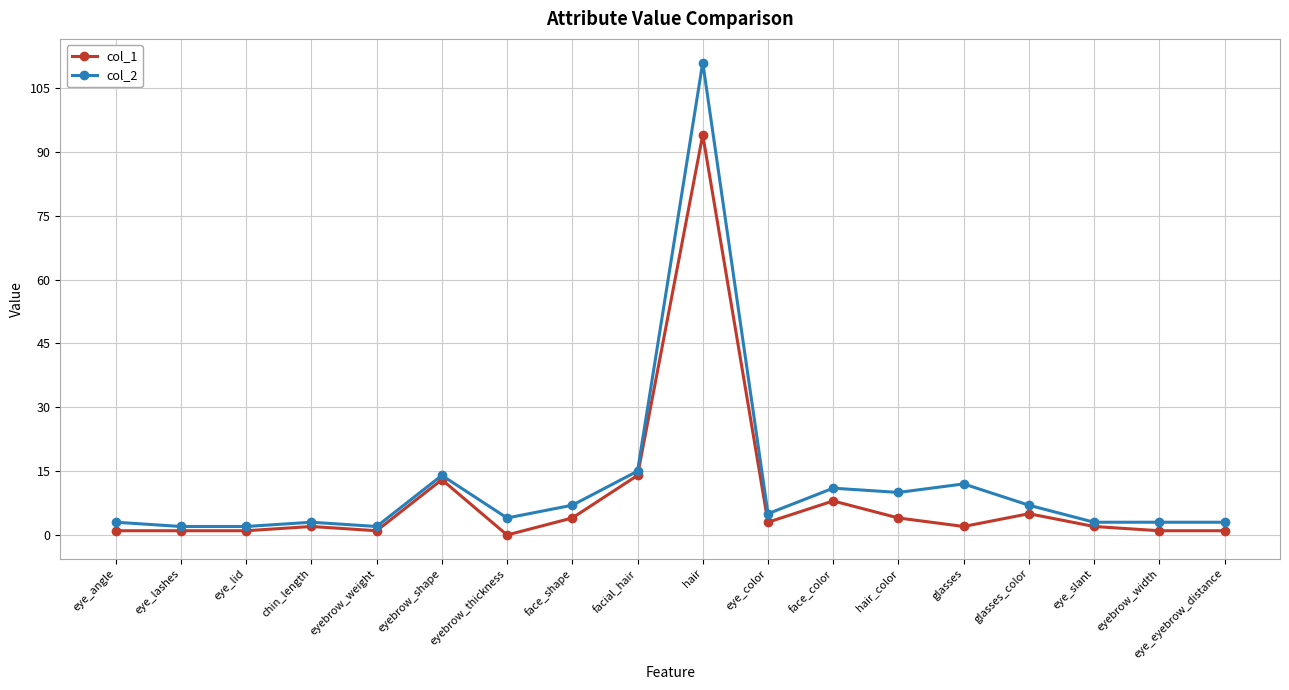

How many lines are shown in the chart?

2